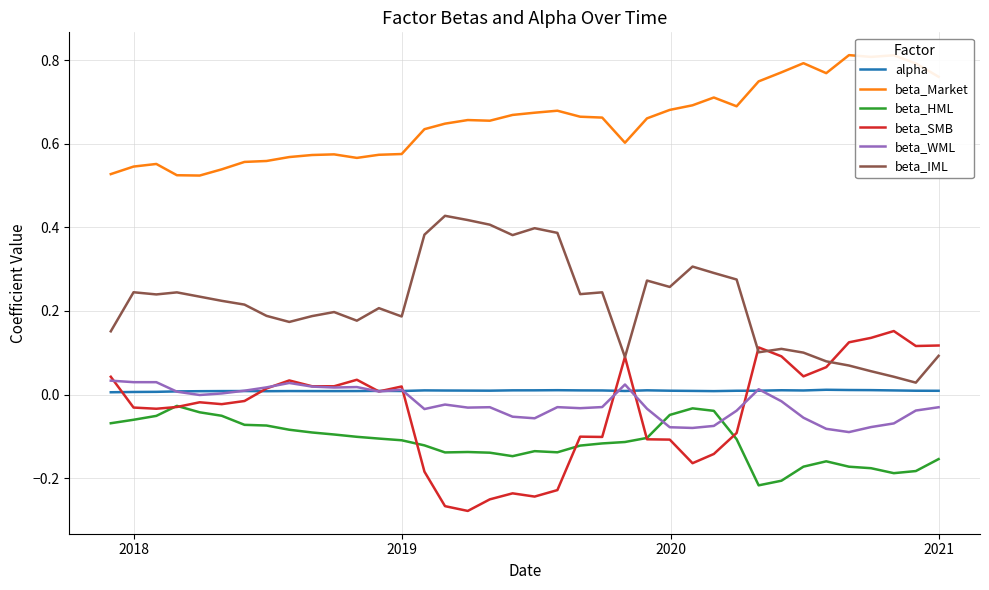

Which series has the largest total across all categories?

beta_Market